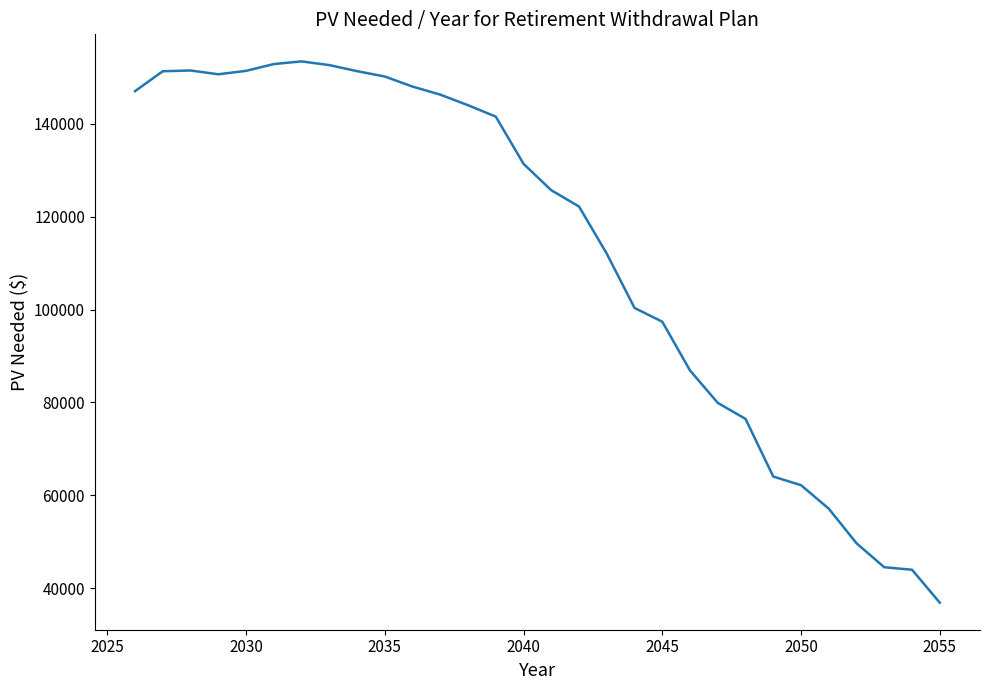

What is the minimum value shown in the chart?

36842.5